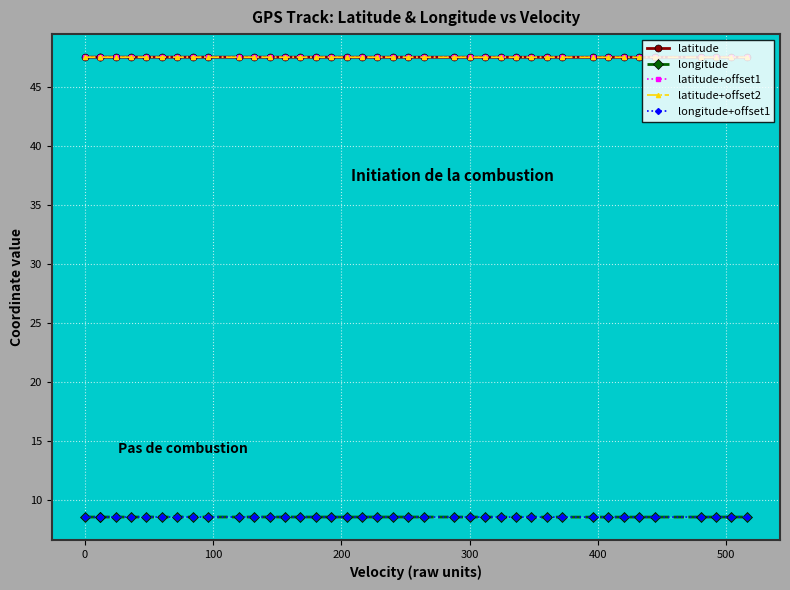

List the series in order of their peak value, highest first.

latitude+offset1, latitude, latitude+offset2, longitude+offset1, longitude